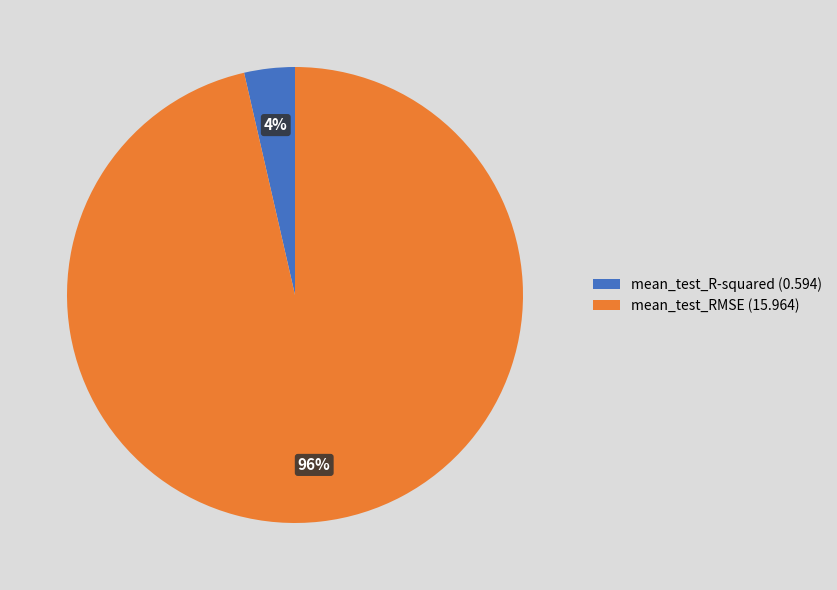

To the nearest percent, what is the combined percentage of mean_test_R-squared (0.594) and mean_test_RMSE (15.964)?

100%